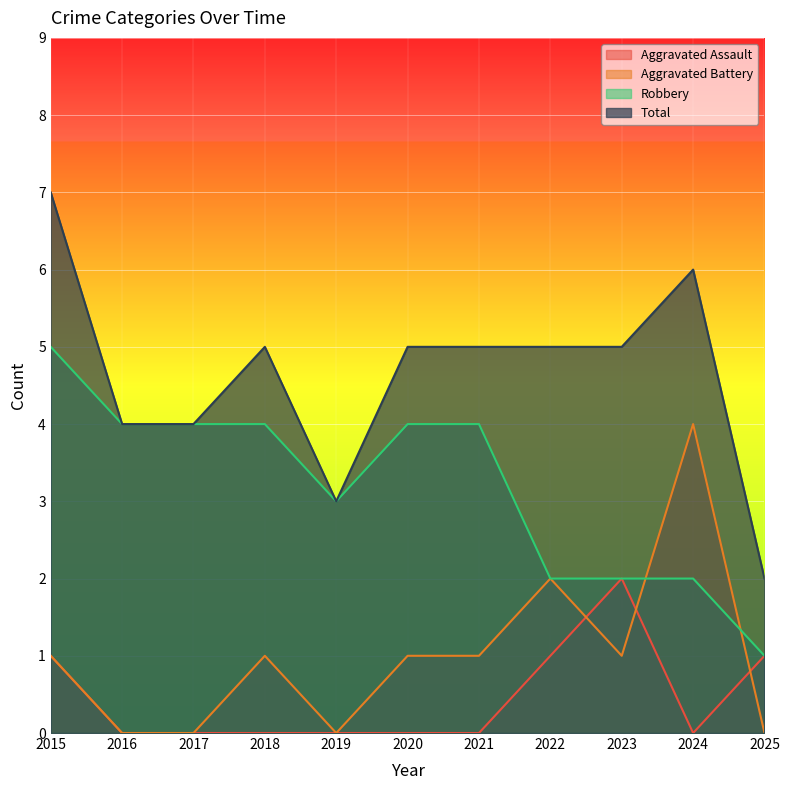

Which category has the lowest value in the Total series?

2025